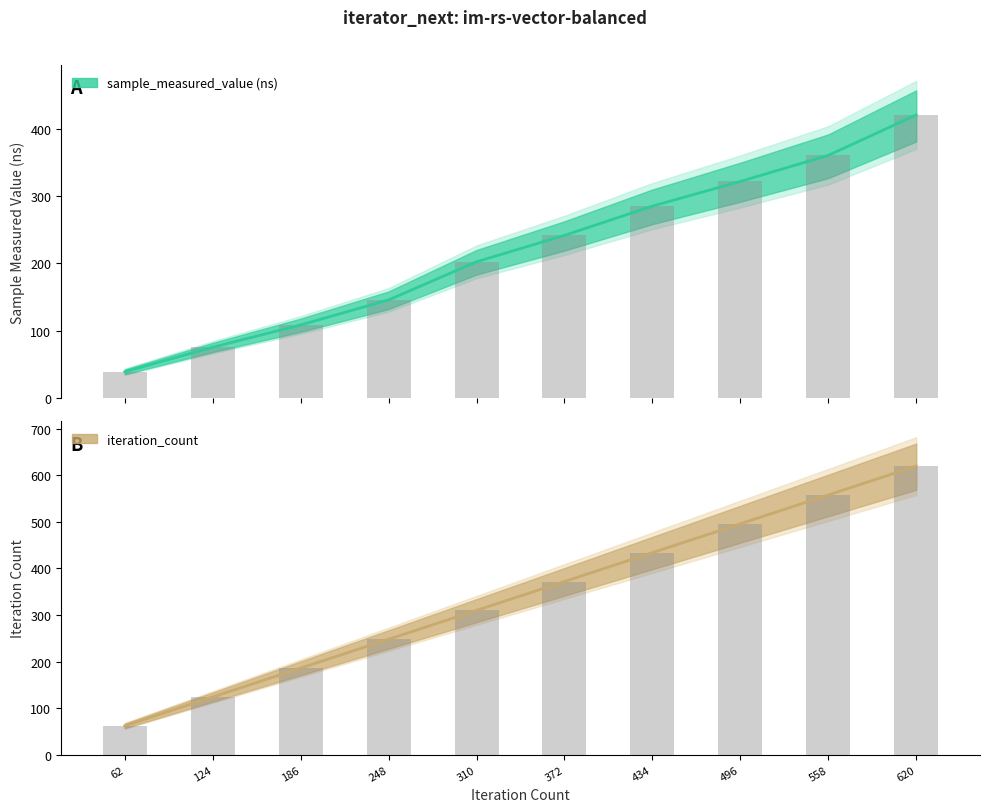

Which series has the widest spread of values?

iteration_count